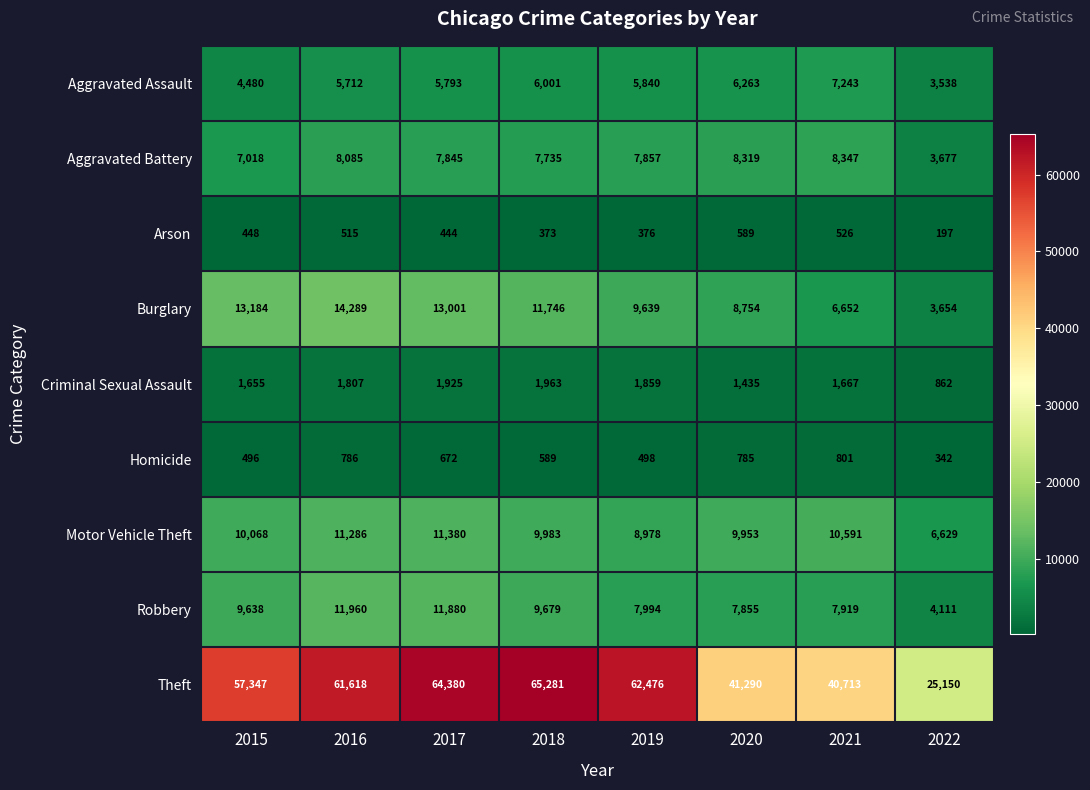

Rank the categories by Motor Vehicle Theft value from highest to lowest.

2017, 2016, 2021, 2015, 2018, 2020, 2019, 2022